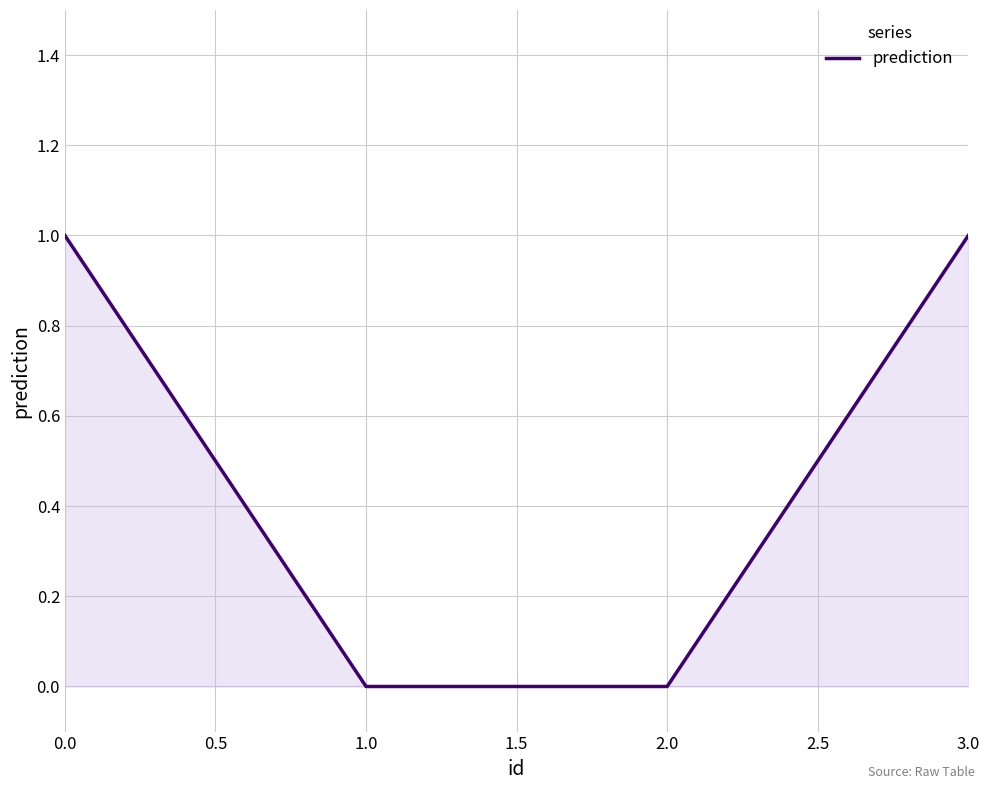

What position from the right is 2.0?

2